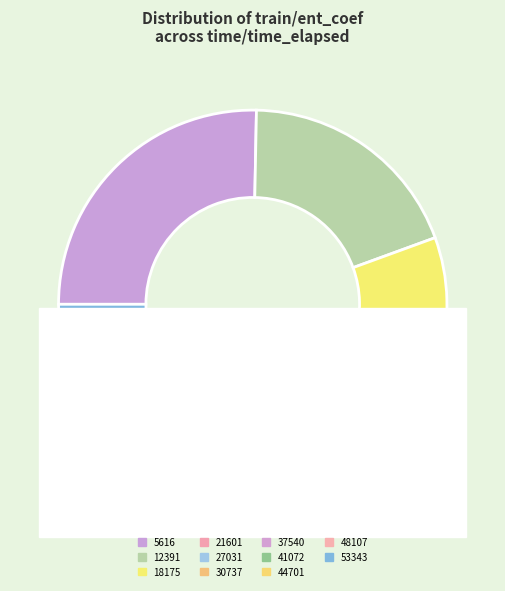

What is the total percentage of 30737 and 27031?

12.8%